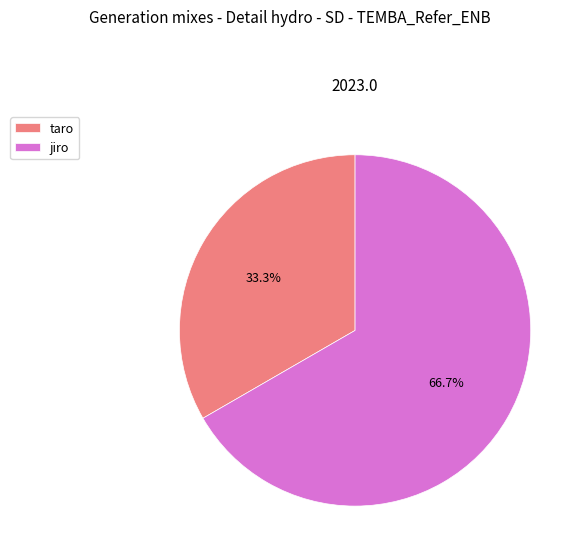

What is the largest slice in the pie chart?

jiro